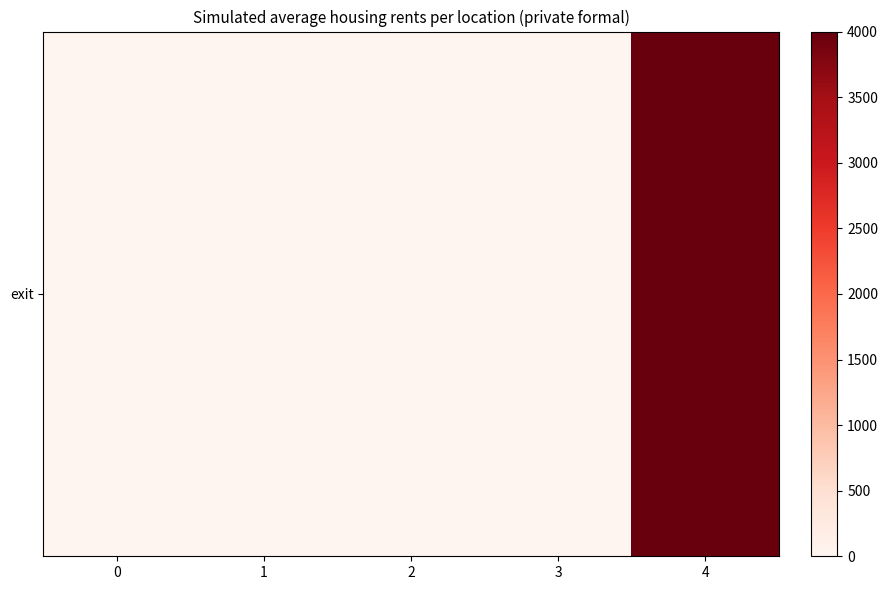

List the labels in order of value, largest first.

4, 0, 1, 2, 3